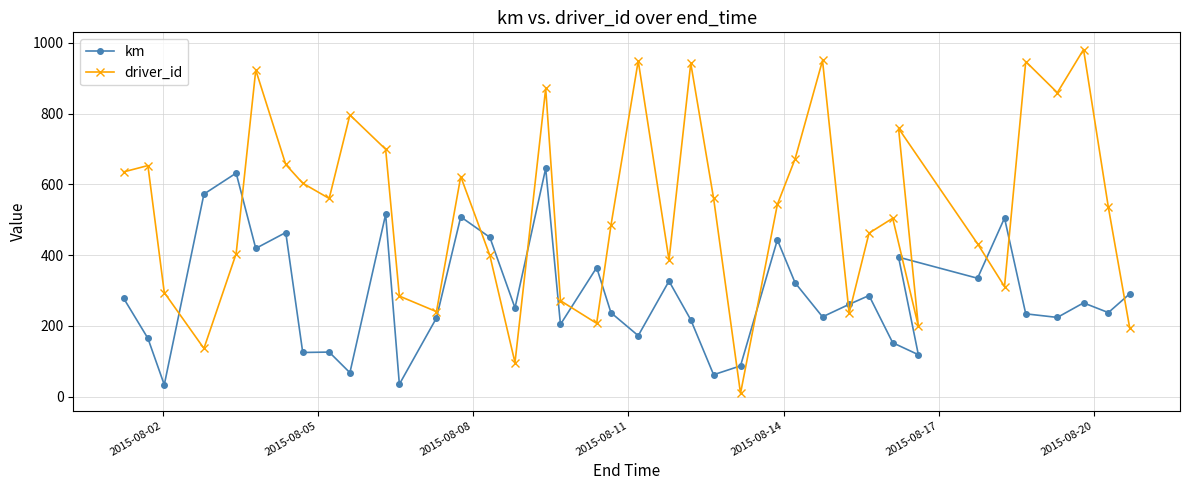

Which series has the largest range (max minus min)?

driver_id